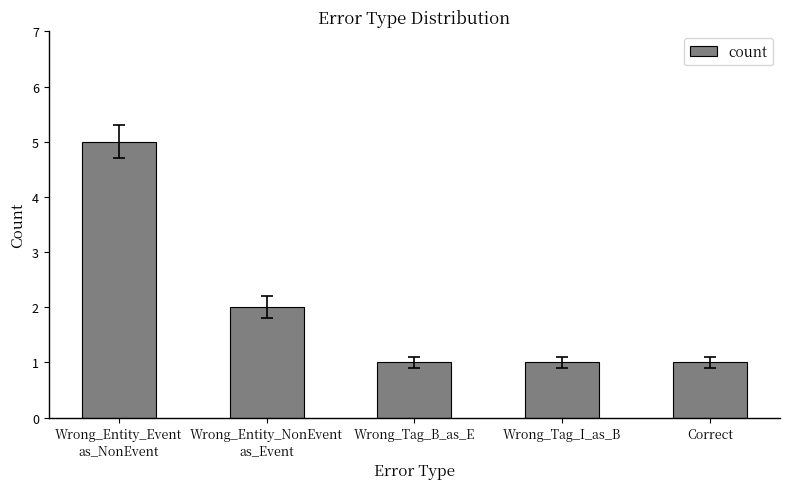

What is the difference between the maximum and second lowest values?

4